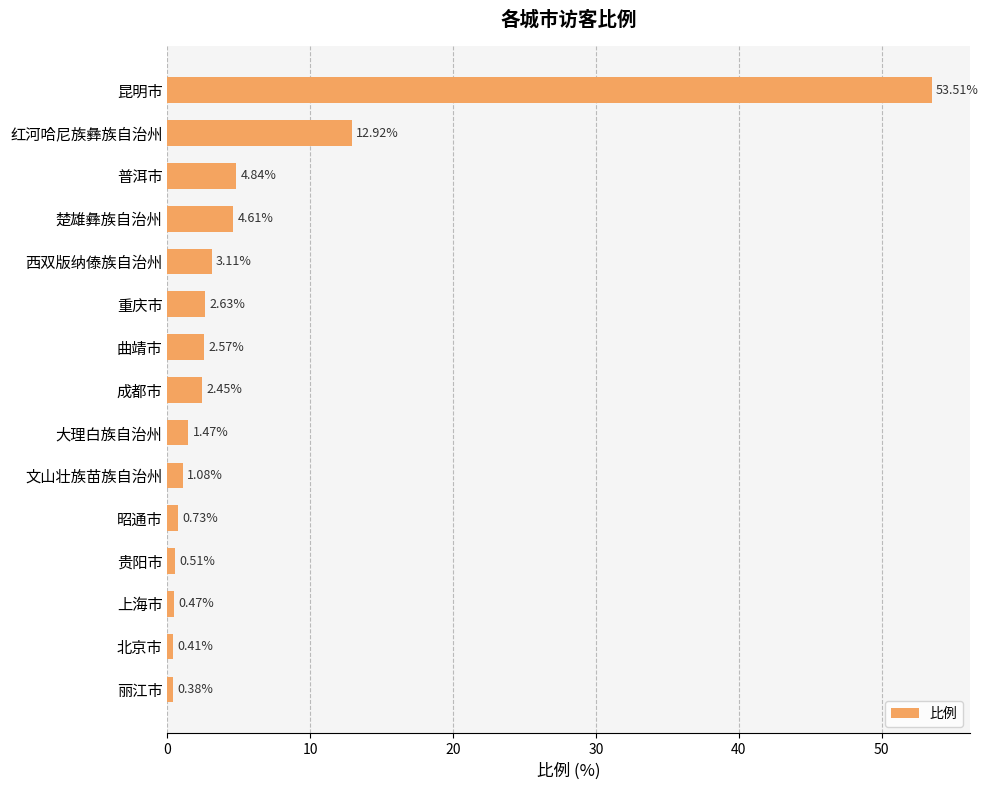

What is the label of the 4th bar from the bottom?

贵阳市